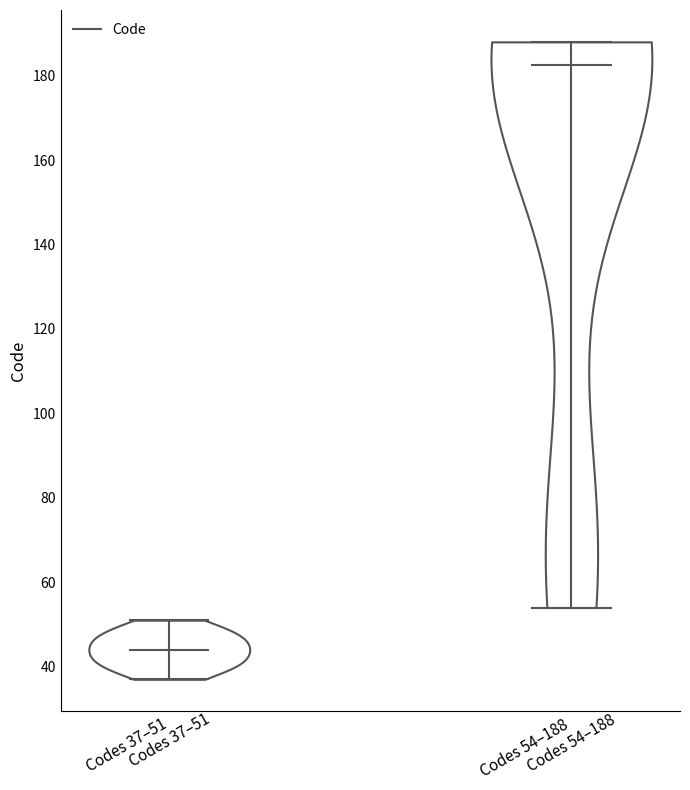

Which violin has the highest median line?

Codes 54–188